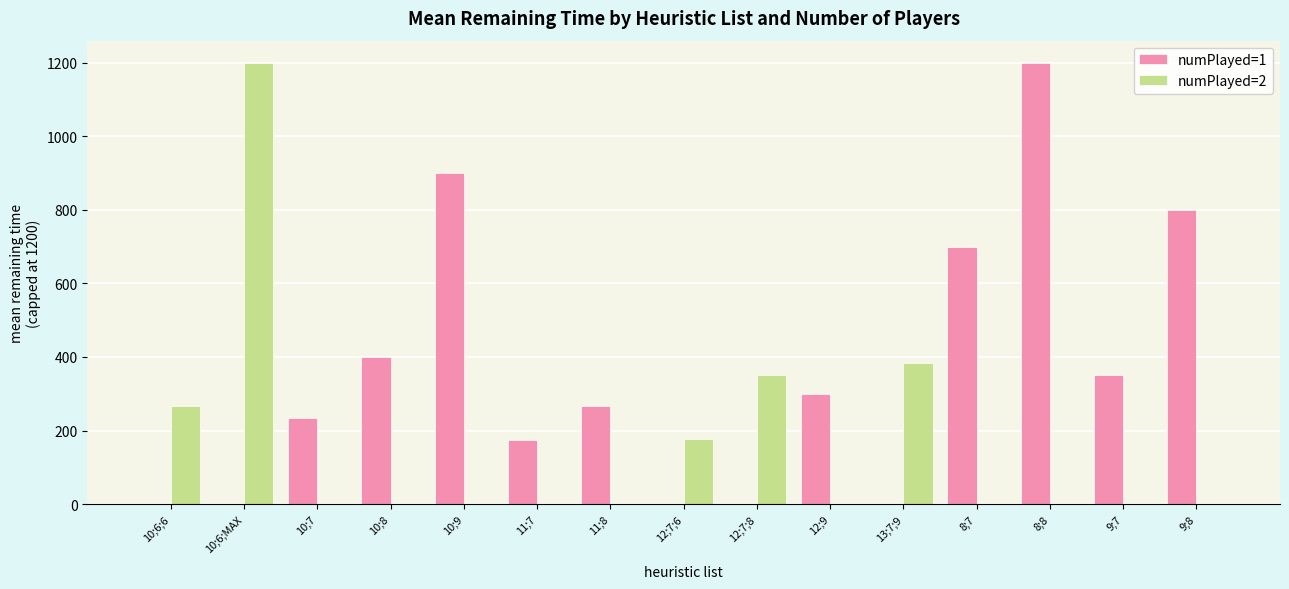

What is the sum of the numPlayed=1 values at 11;8 and 10;7?

500.0